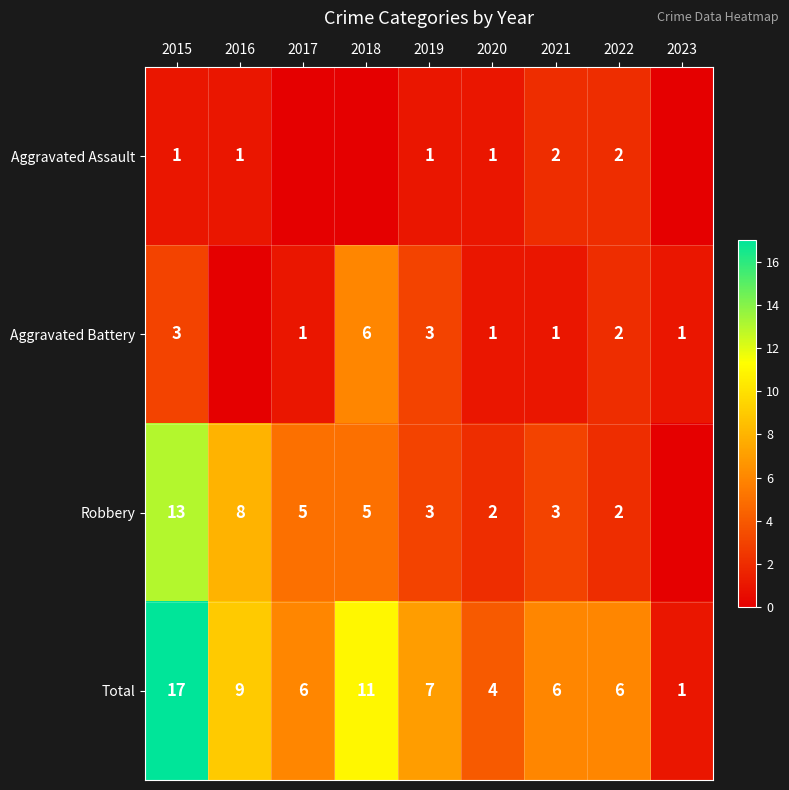

How many data points does each series have?

9